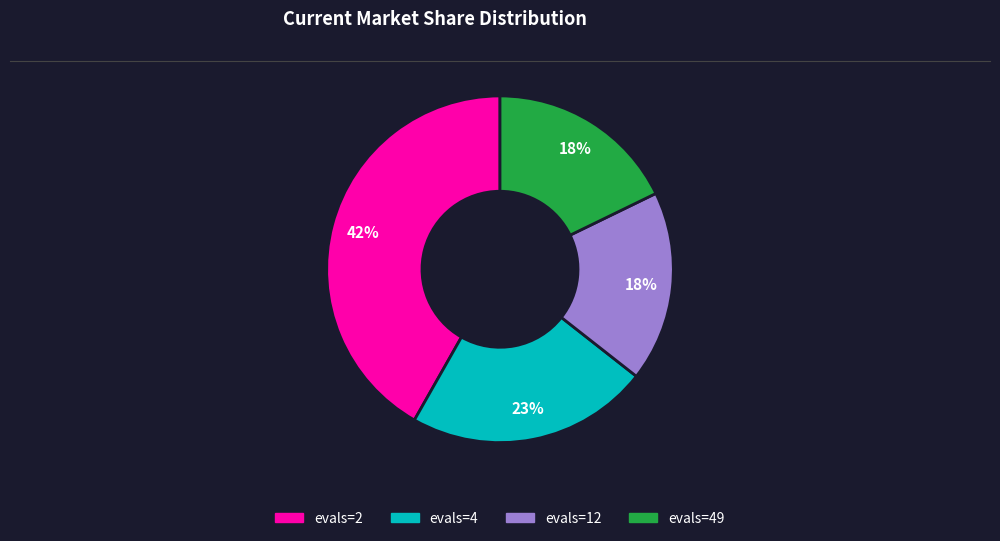

To the nearest percent, what is the average slice percentage?

25%